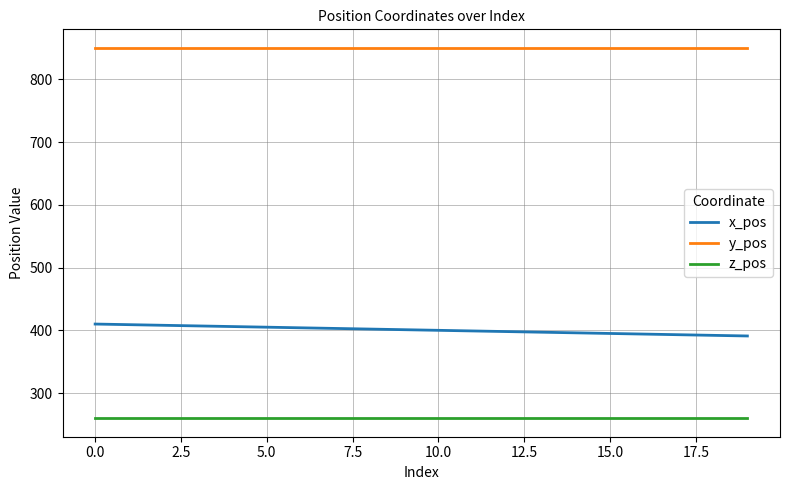

List the series in order of their peak value, highest first.

y_pos, x_pos, z_pos